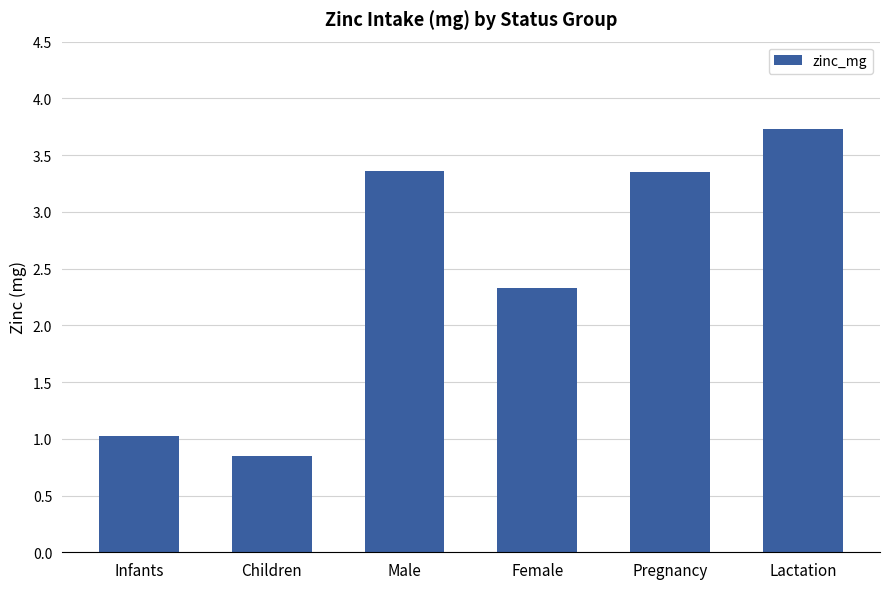

Which category has the lowest value across all series?

Children